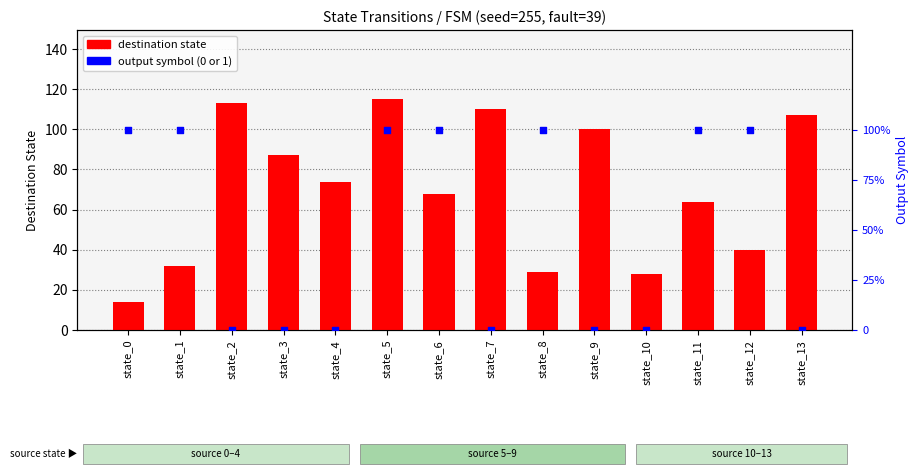

At how many categories does at least one series exceed 56?

9